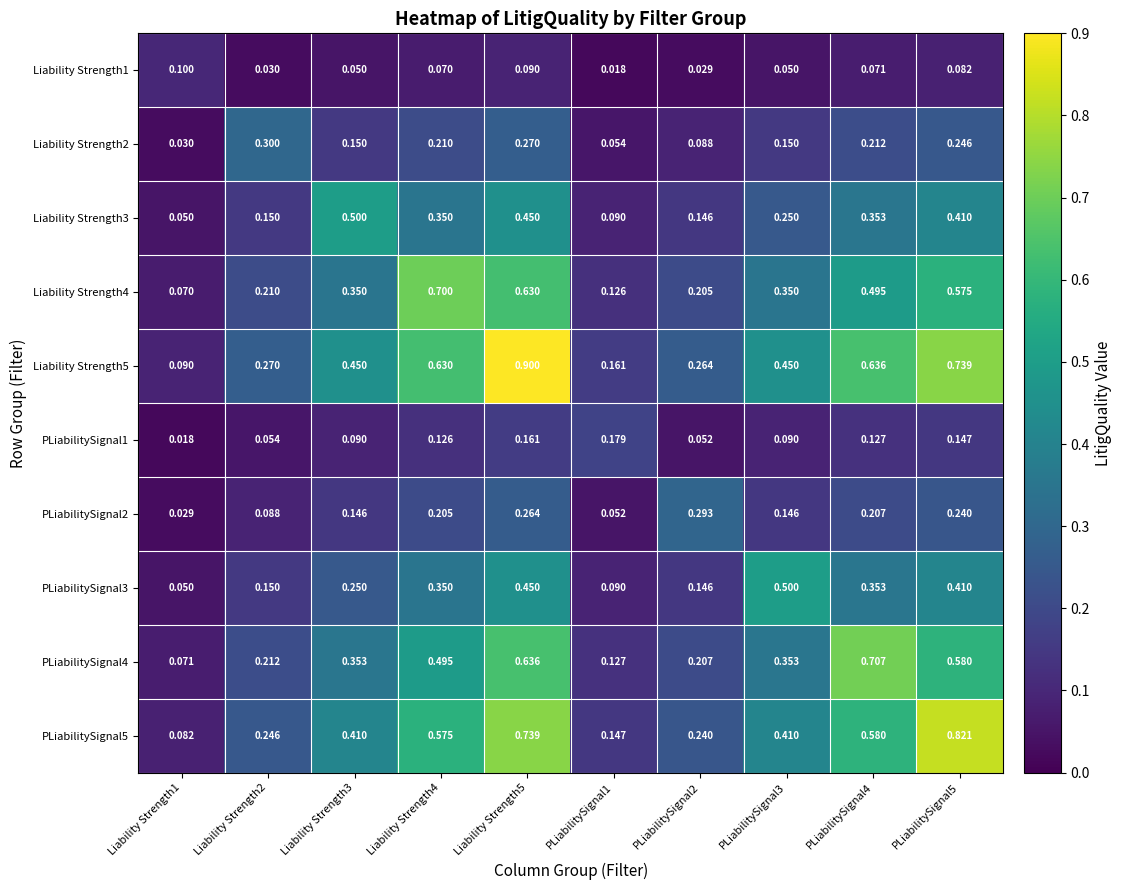

How many data points does each series have?

10